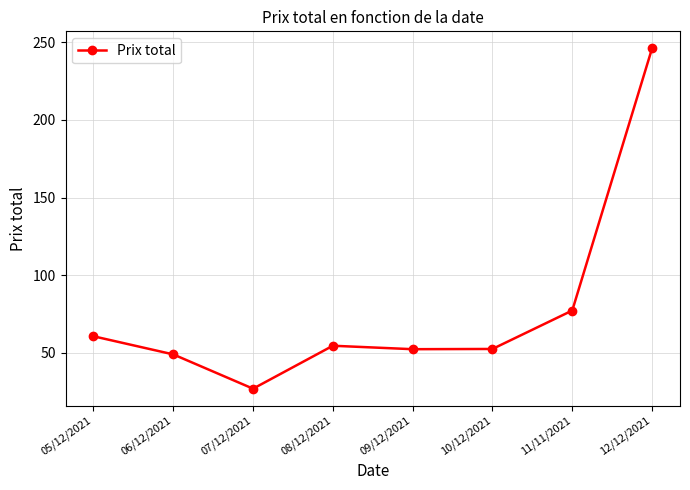

What is the change in value from 09/12/2021 to 12/12/2021?

+193.6